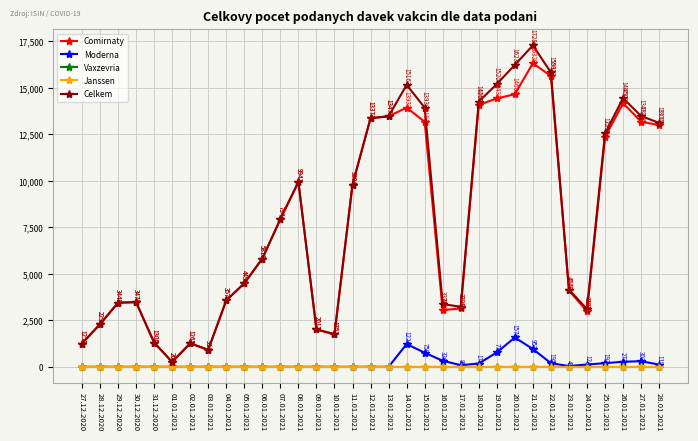

What value does the Comirnaty series have at 28.01.2021?

13000